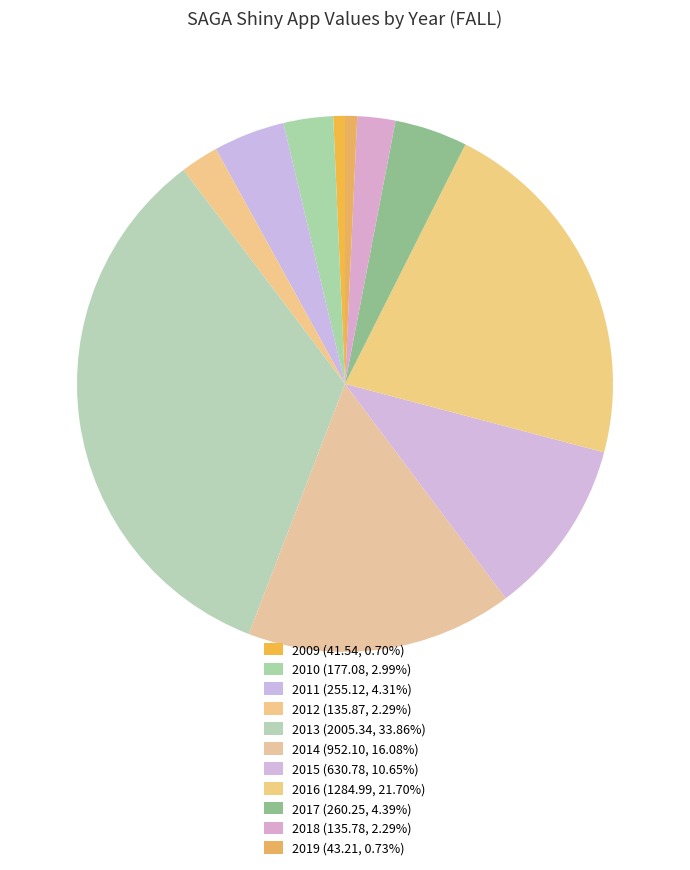

Which slice is the smallest?

2009